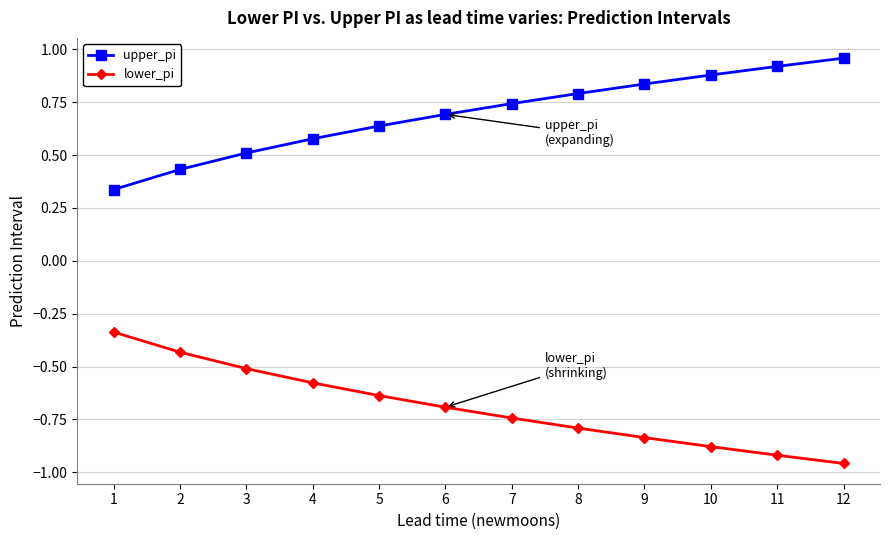

Which label corresponds to the largest value in the chart?

12